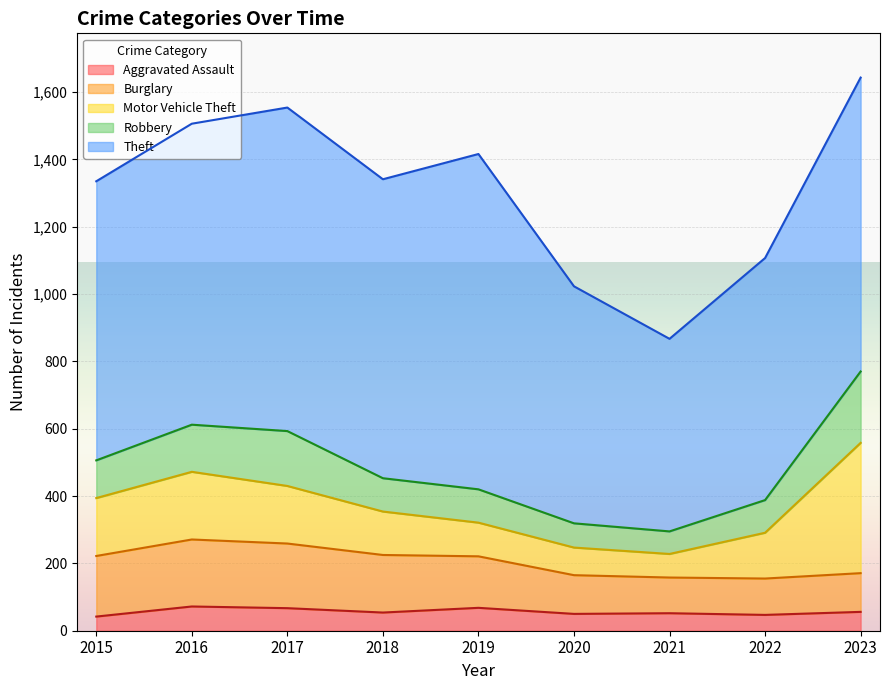

Which label corresponds to the largest value in the chart?

2019